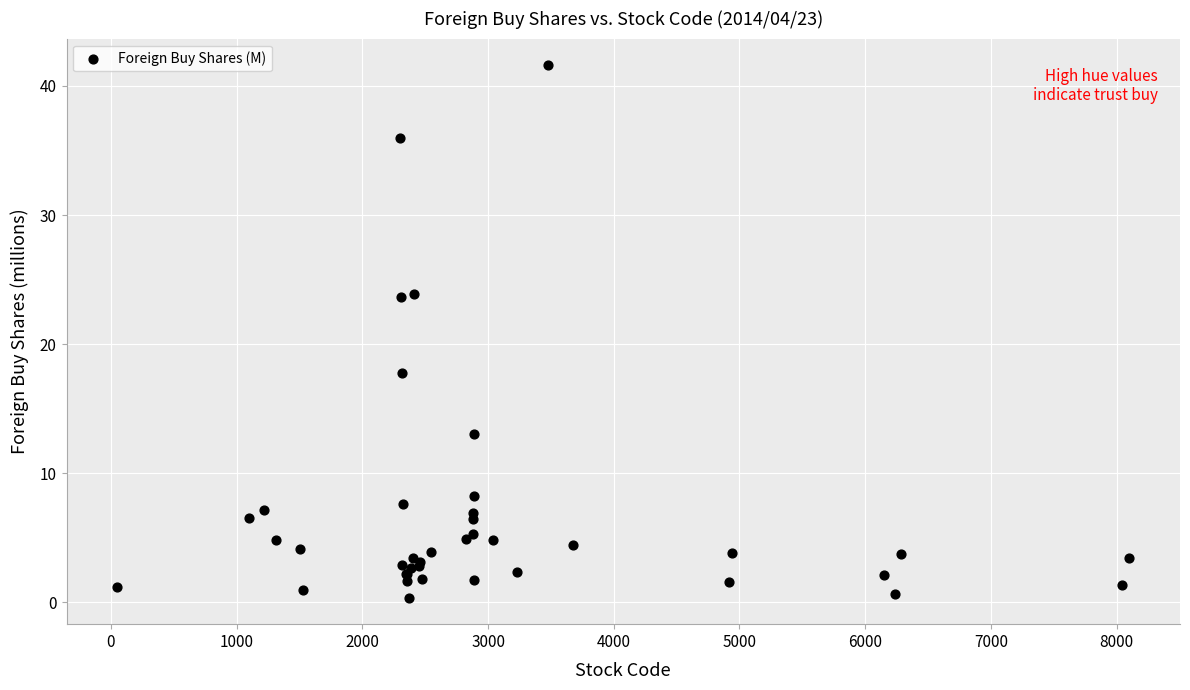

What Y value in the scatter plot is closest to 20?

17.8